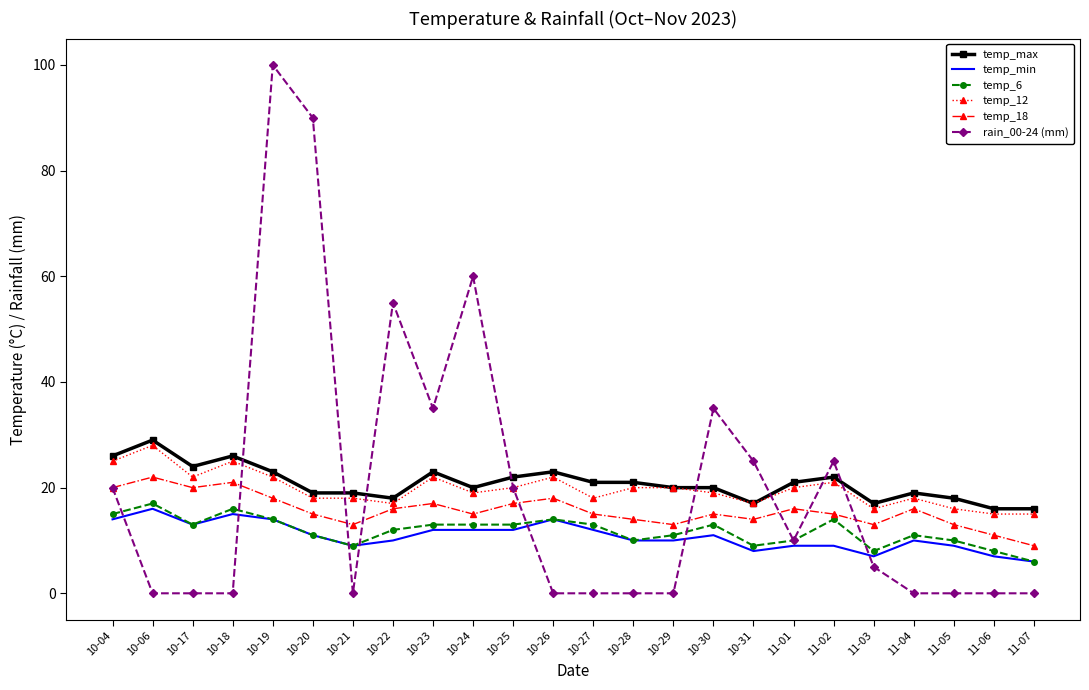

Is the value of temp_18 at 10-21 greater than the value of temp_max at 10-30?

No